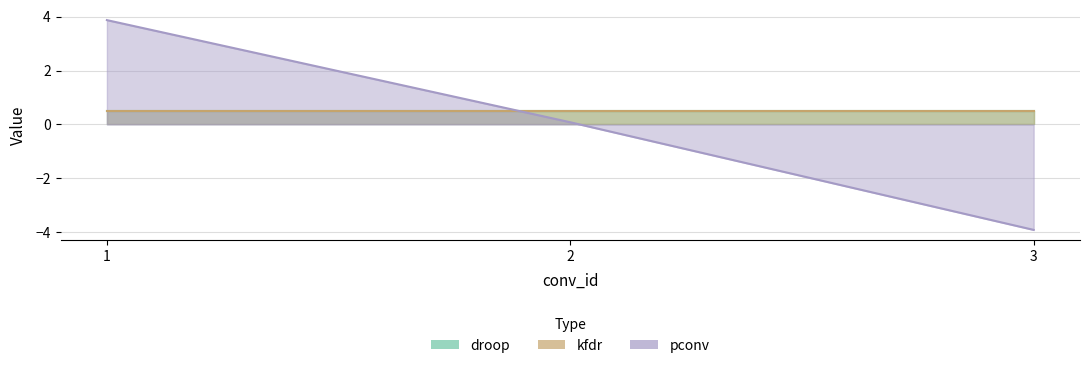

At how many categories does at least one series exceed 0?

3